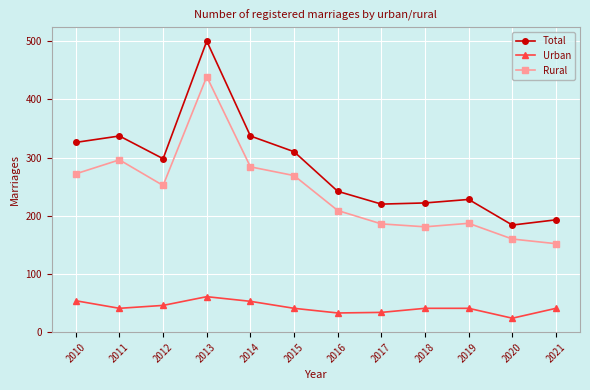

What are all the series names shown in the legend?

Total, Urban, Rural